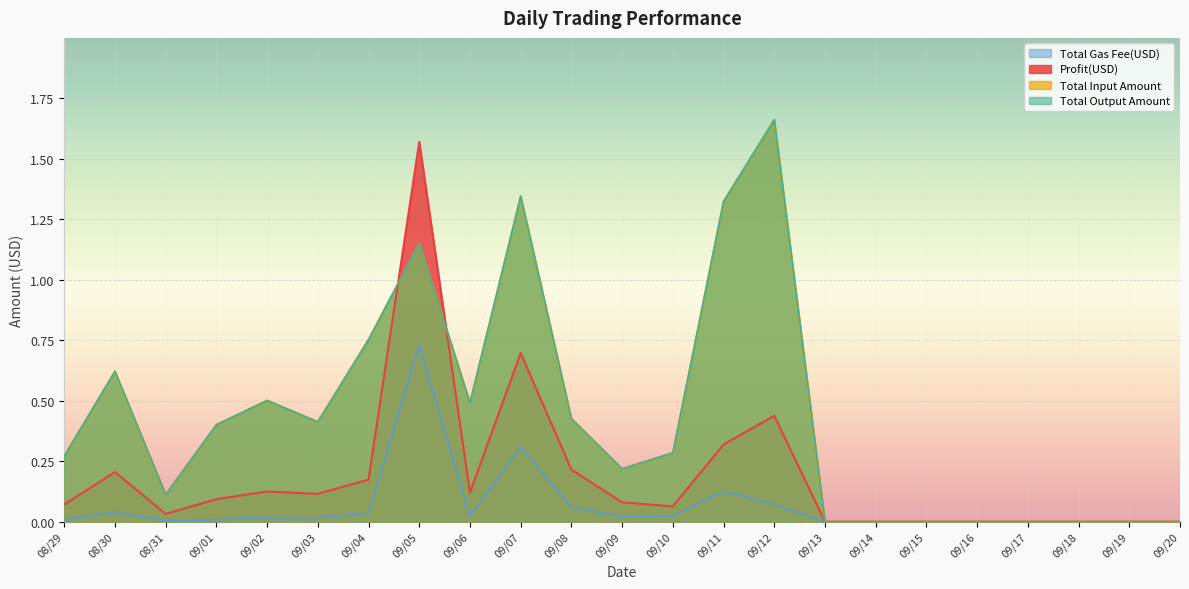

True or false: Total Input Amount has a value of 0.6 at 09/13.

False